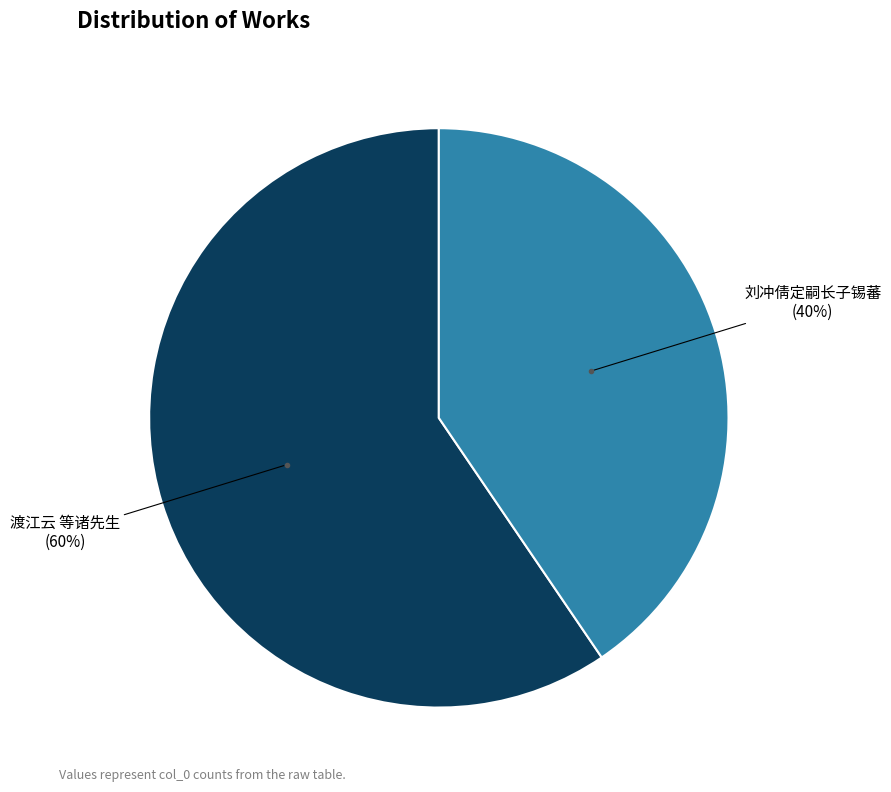

Is there a majority slice in this chart?

Yes